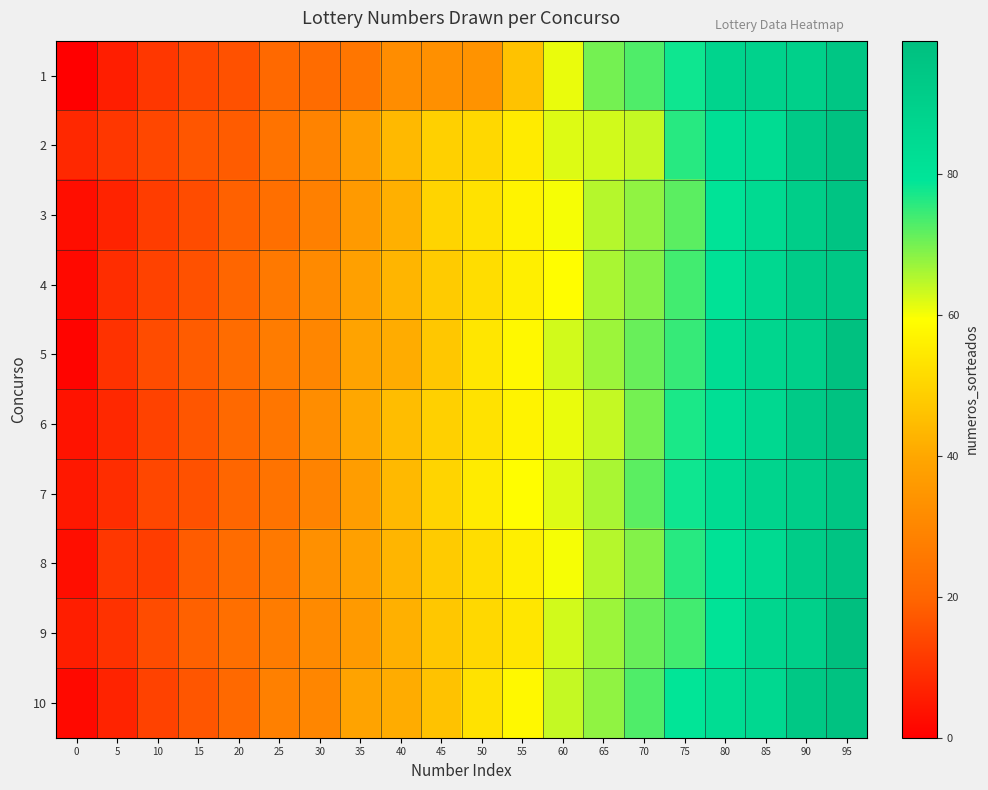

Between 30 and 0, which is larger?

30